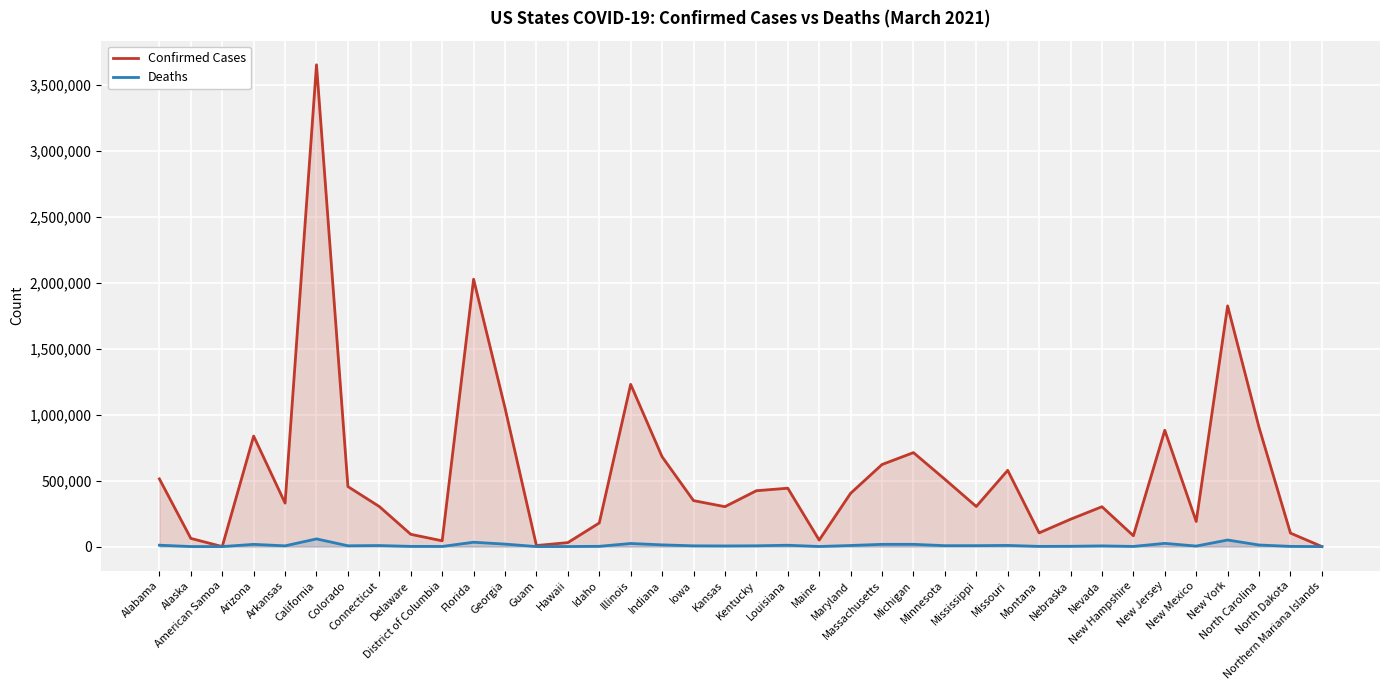

Read the Confirmed Cases value at New Hampshire, to the nearest 10.

82040